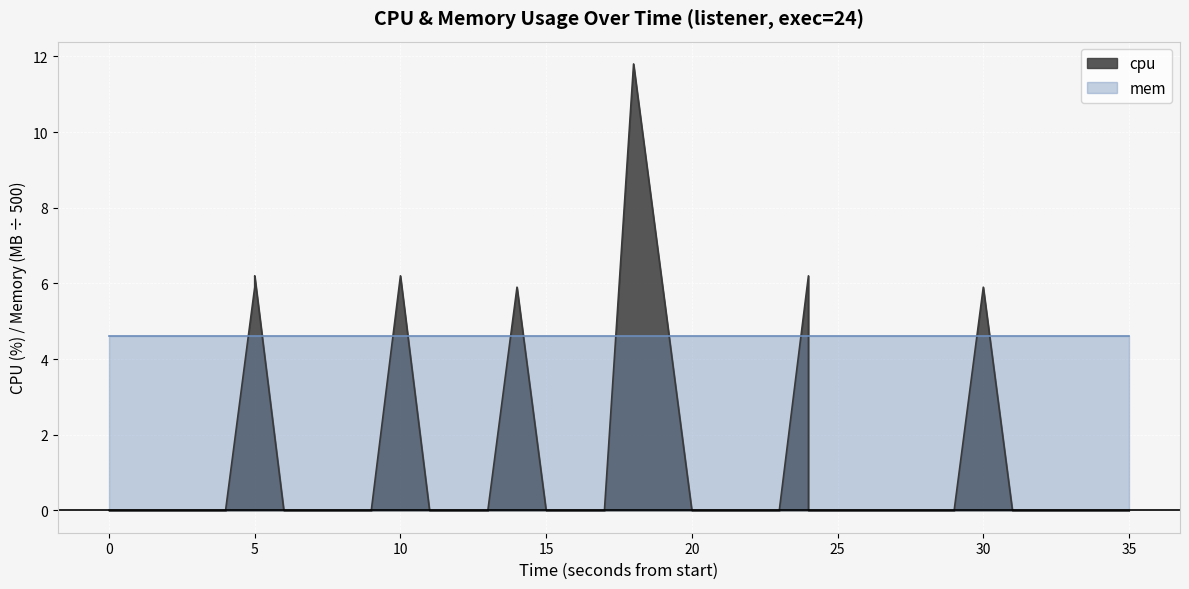

What is the greatest value displayed?

11.8